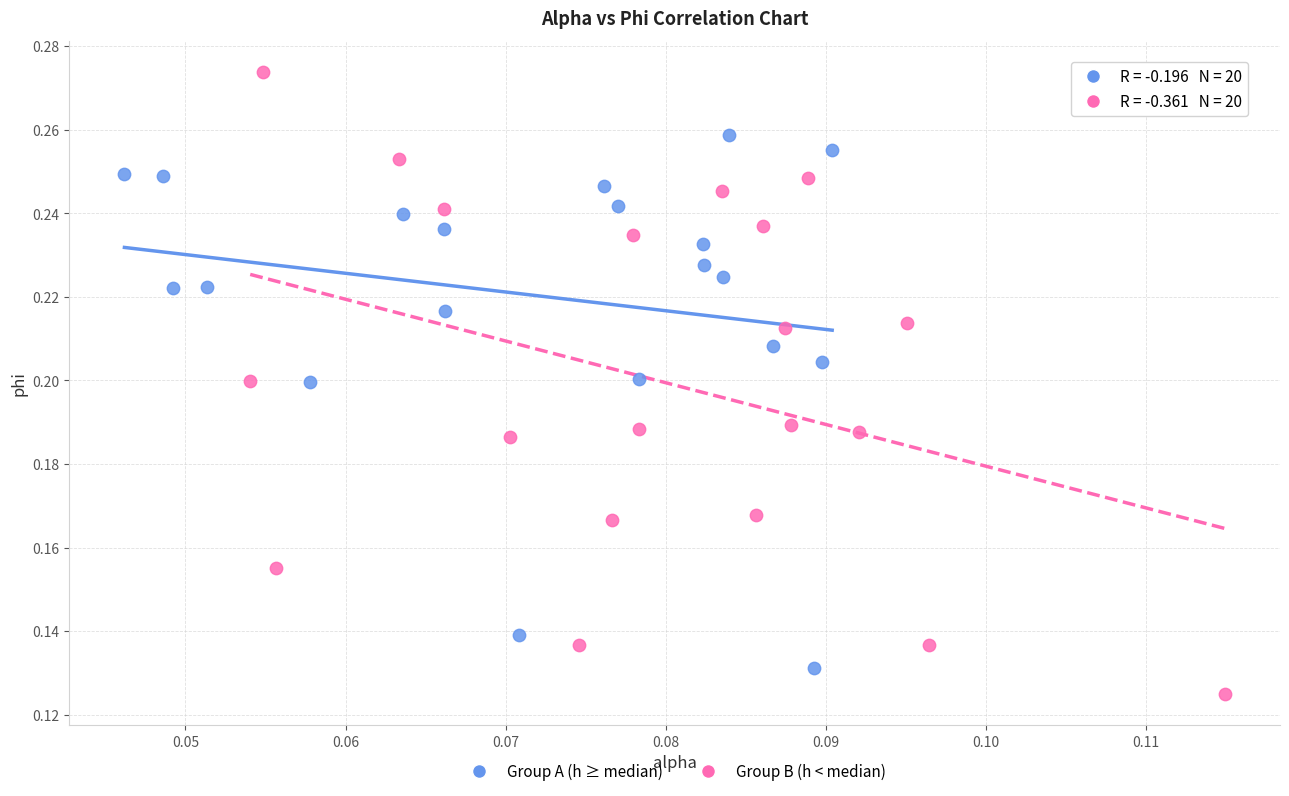

Which series contains the lowest Y value?

Group B (h < median)